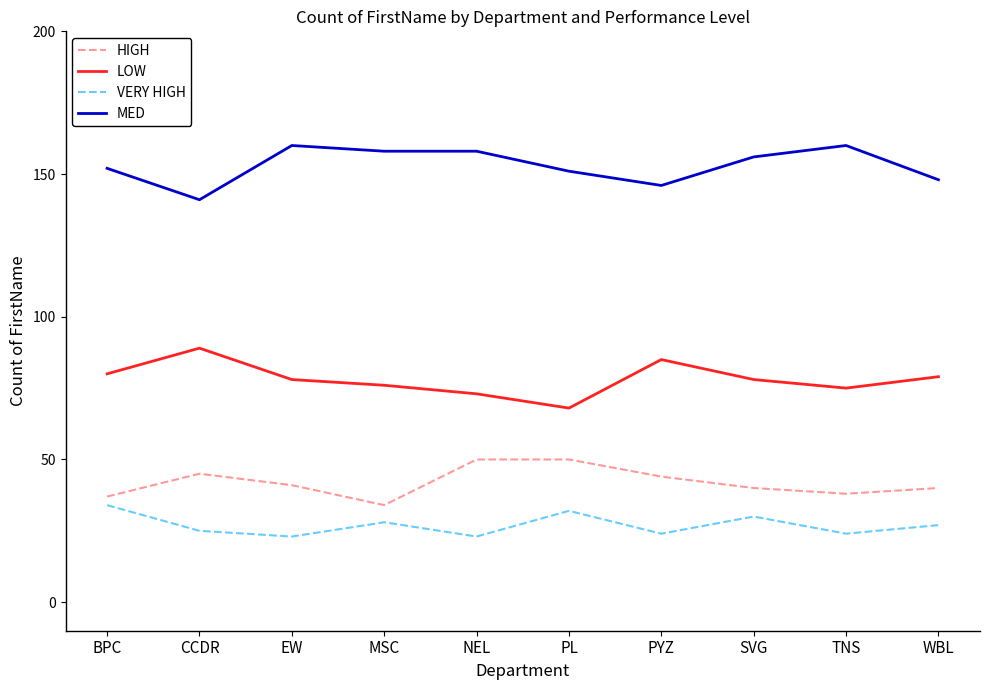

Reading left to right, list all the values displayed in this chart.

HIGH: BPC=37	CCDR=45	EW=41	MSC=34	NEL=50	PL=50	PYZ=44	SVG=40	TNS=38	WBL=40
LOW: BPC=80	CCDR=89	EW=78	MSC=76	NEL=73	PL=68	PYZ=85	SVG=78	TNS=75	WBL=79
VERY HIGH: BPC=34	CCDR=25	EW=23	MSC=28	NEL=23	PL=32	PYZ=24	SVG=30	TNS=24	WBL=27
MED: BPC=152	CCDR=141	EW=160	MSC=158	NEL=158	PL=151	PYZ=146	SVG=156	TNS=160	WBL=148